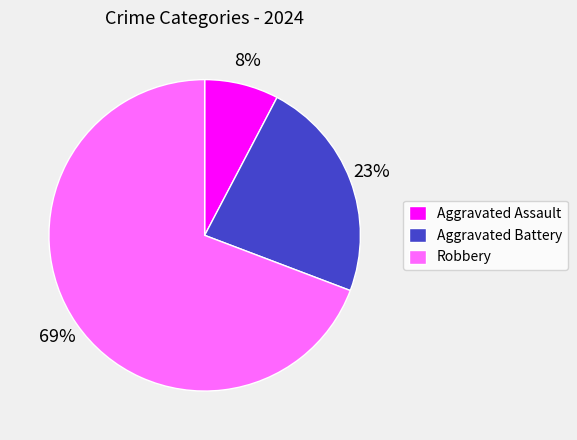

Is there any slice that represents more than half of the pie?

Yes